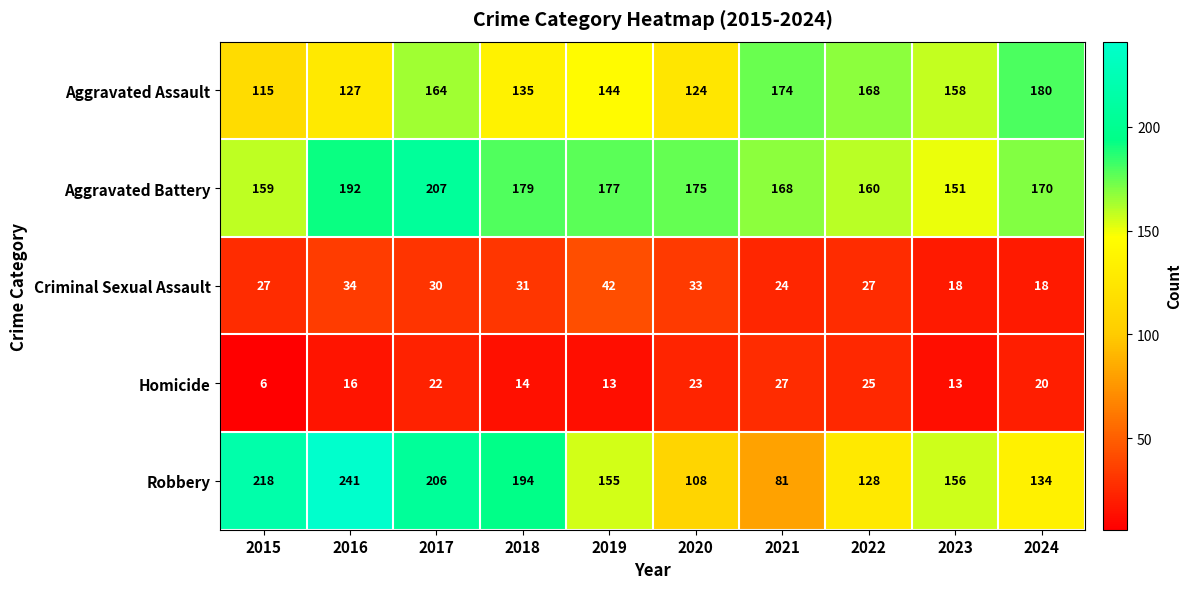

What is the difference between the highest and lowest values at 2015?

212